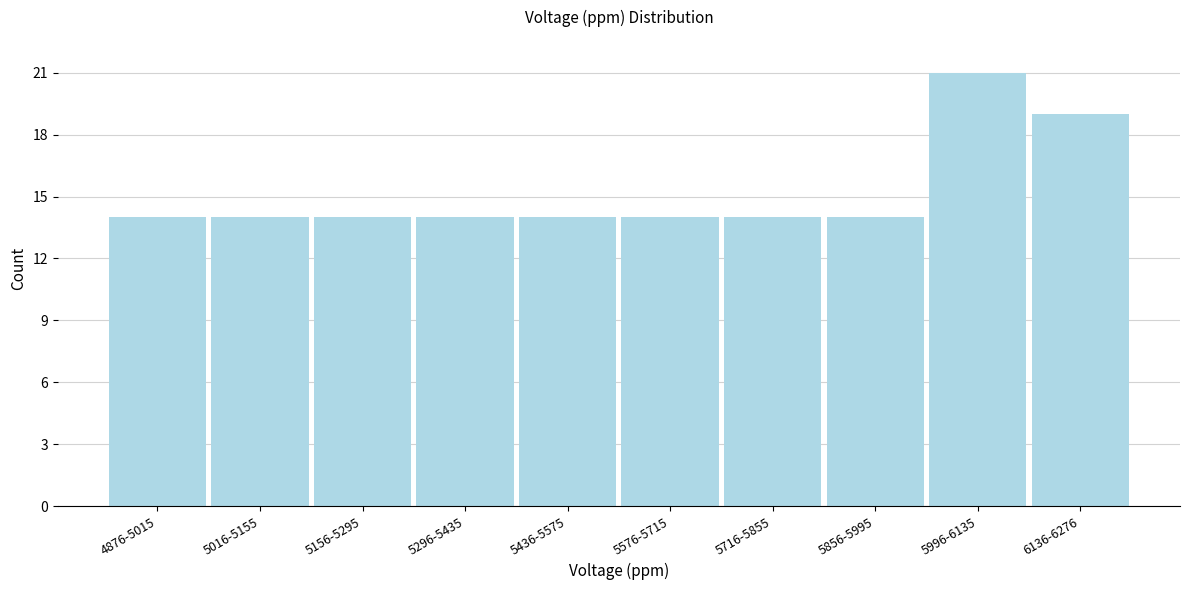

Reading left to right, what are all the values shown in this chart?

4876-5015=14	5016-5155=14	5156-5295=14	5296-5435=14	5436-5575=14	5576-5715=14	5716-5855=14	5856-5995=14	5996-6135=21	6136-6276=19